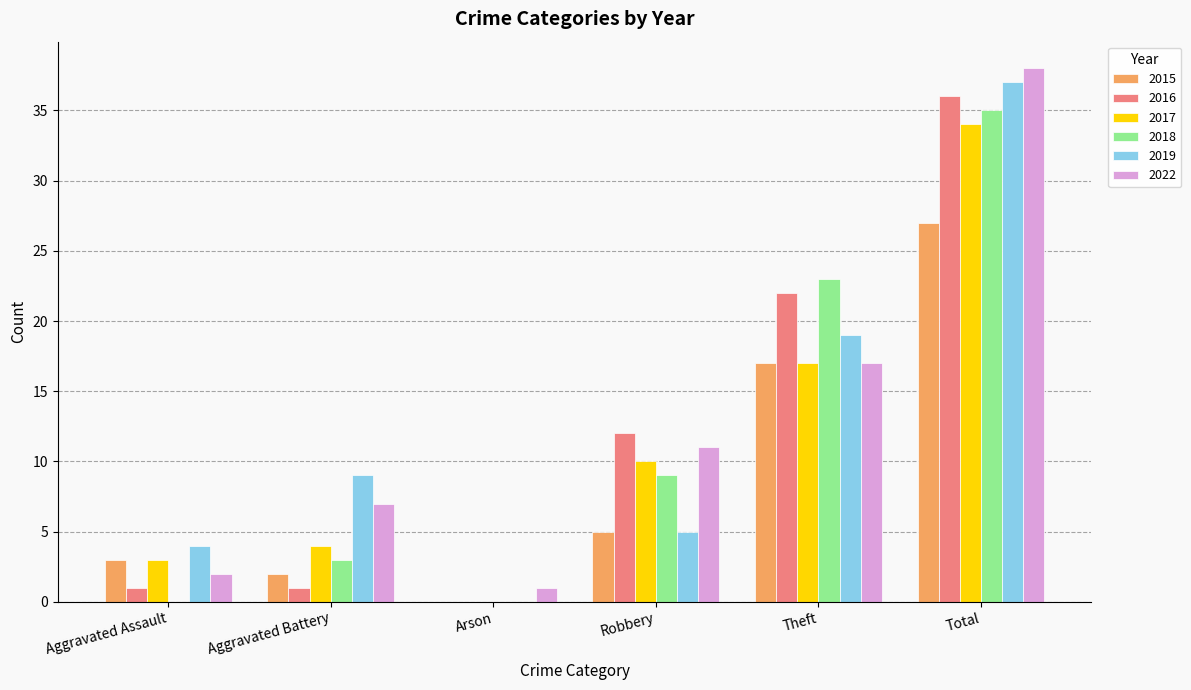

Reading left to right, transcribe all the data shown in this chart.

2015: 3	2	0	5	17	27
2016: 1	1	0	12	22	36
2017: 3	4	0	10	17	34
2018: 0	3	0	9	23	35
2019: 4	9	0	5	19	37
2022: 2	7	1	11	17	38